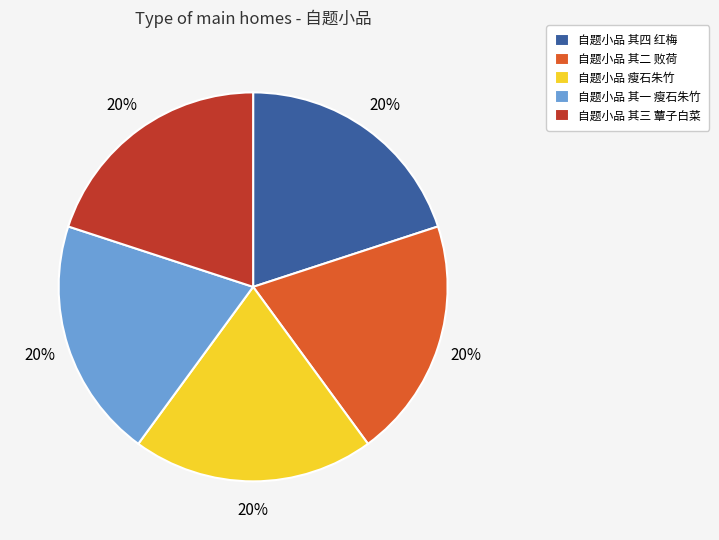

Is there any slice that represents more than half of the pie?

No